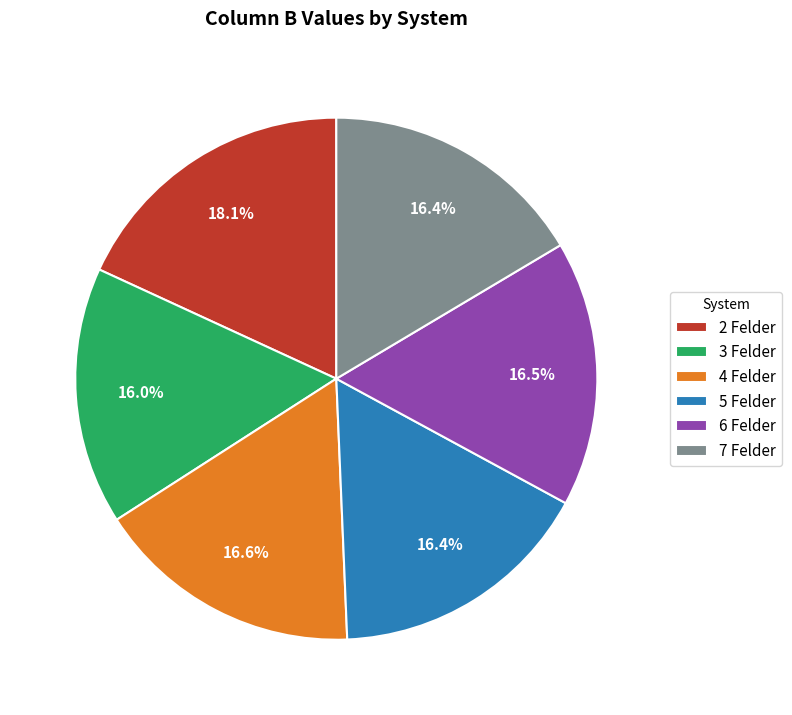

To the nearest percent, what is the combined percentage of 4 Felder and 5 Felder?

33%